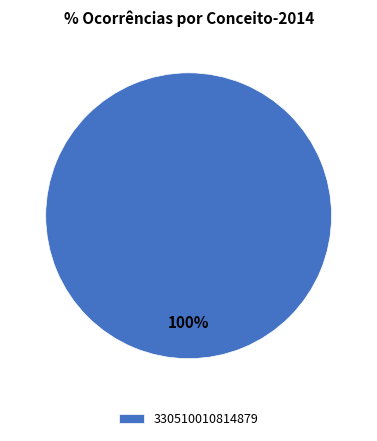

Count the number of slices in the pie.

1